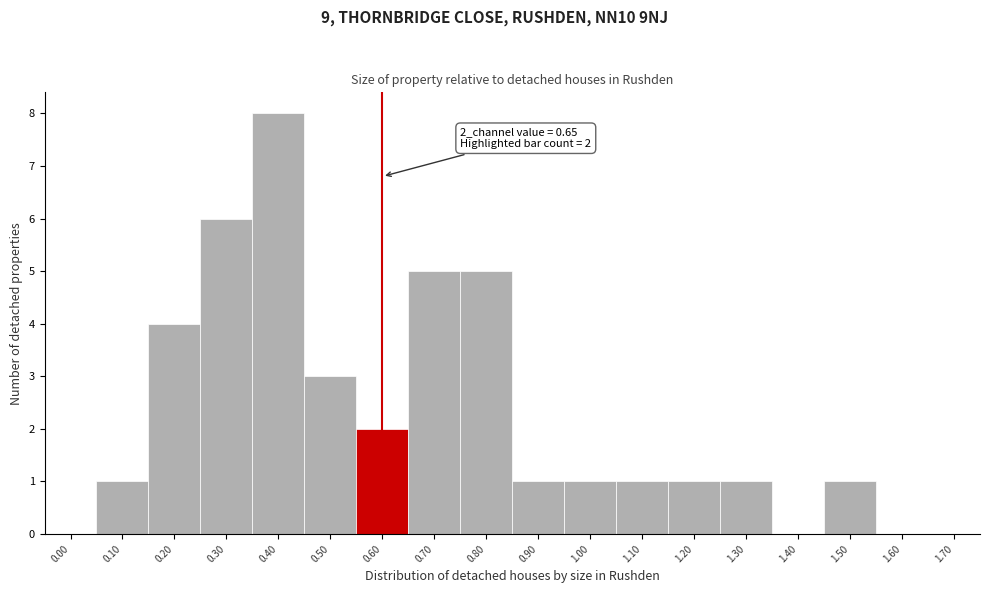

Reading right to left, extract all data points from this chart.

1.70=0	1.60=0	1.50=1	1.40=0	1.30=1	1.20=1	1.10=1	1.00=1	0.90=1	0.80=5	0.70=5	0.60=2	0.50=3	0.40=8	0.30=6	0.20=4	0.10=1	0.00=0